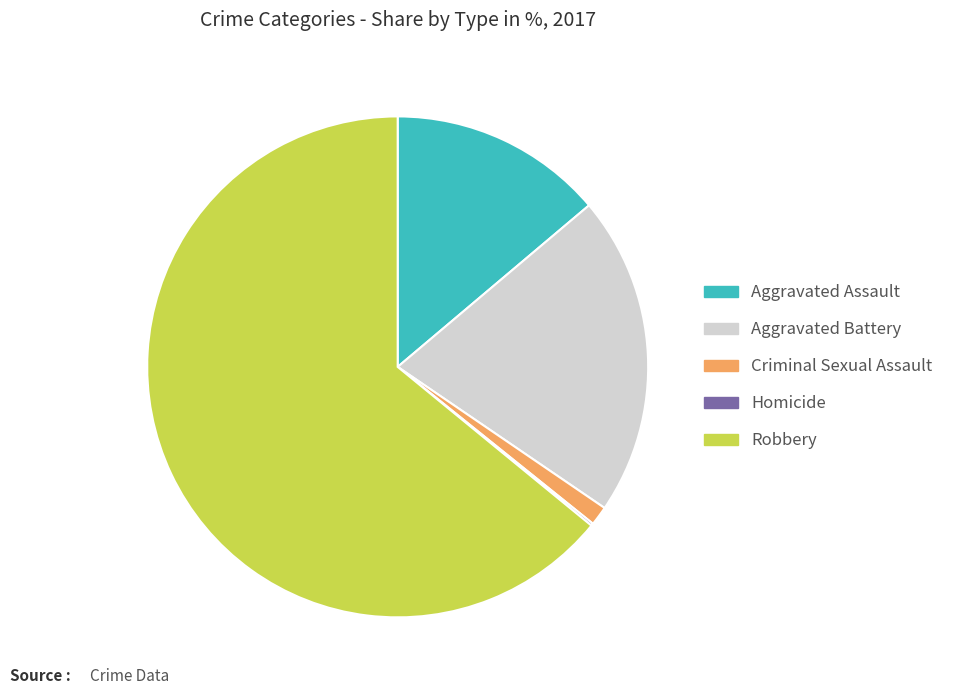

Which slice is the largest?

Robbery